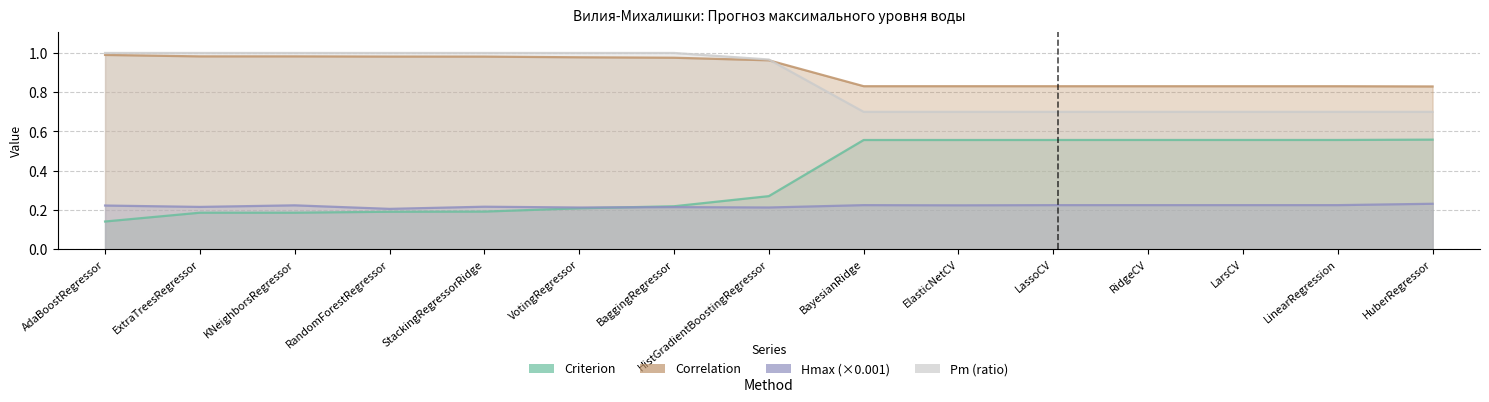

How many times do Pm_norm and Correlation cross each other?

1